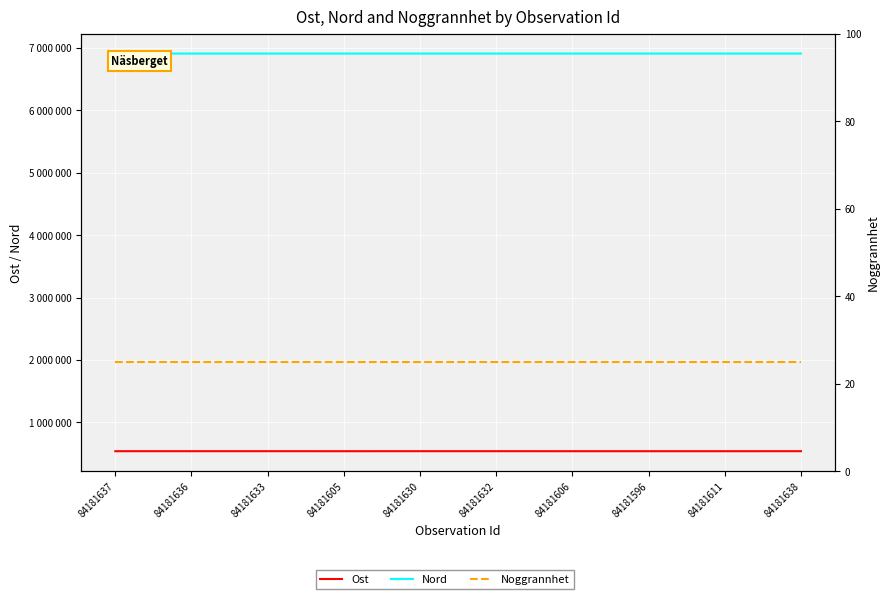

What is the difference between the maximum and minimum values in the Nord series?

258